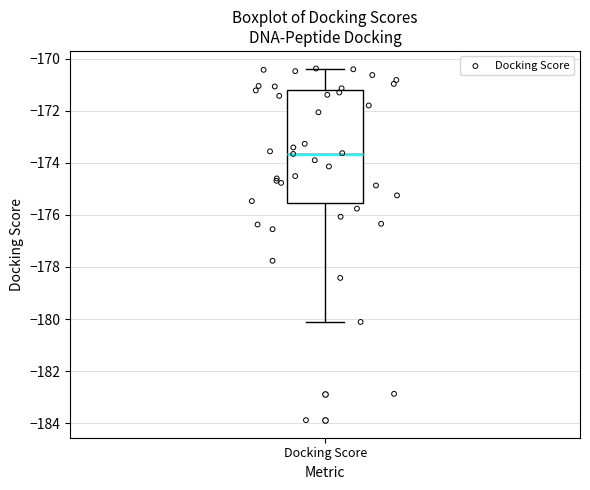

Where is the upper edge of the box for Docking Score on the y-axis? The values are not printed on the chart, so give them approximately, as read against the axis.

-171.2